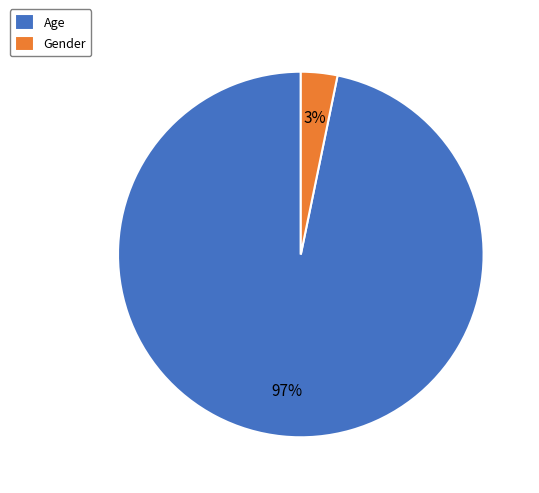

What is the largest slice in the pie chart?

Age